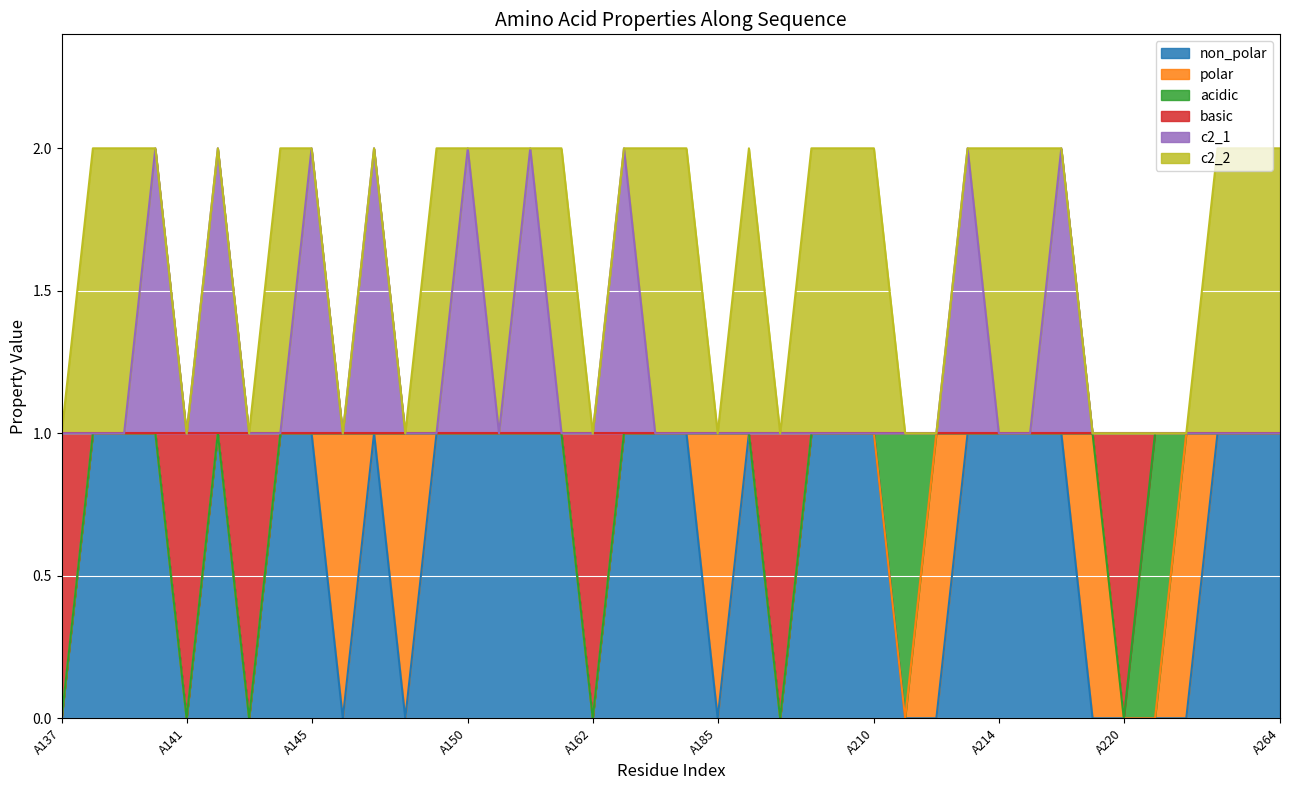

What are all the series names shown in the legend?

non_polar, polar, acidic, basic, c2_1, c2_2